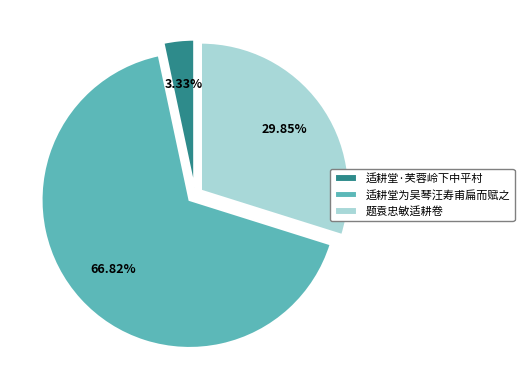

Rank the categories by value from highest to lowest.

适耕堂为吴琴汪寿甫扁而赋之, 题袁忠敏适耕卷, 适耕堂·芙蓉岭下中平村